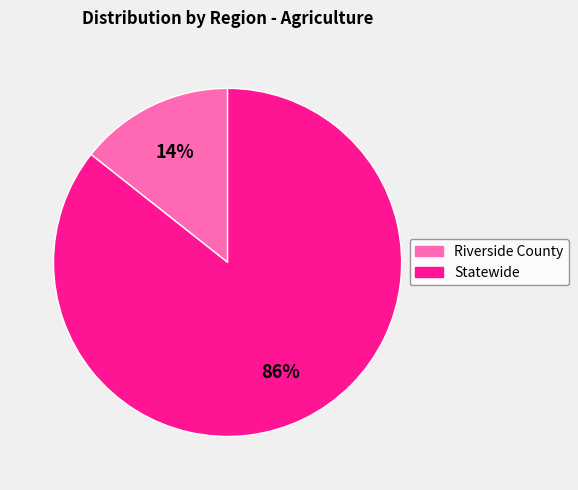

To the nearest percent, what percentage of the pie is Riverside County?

14%